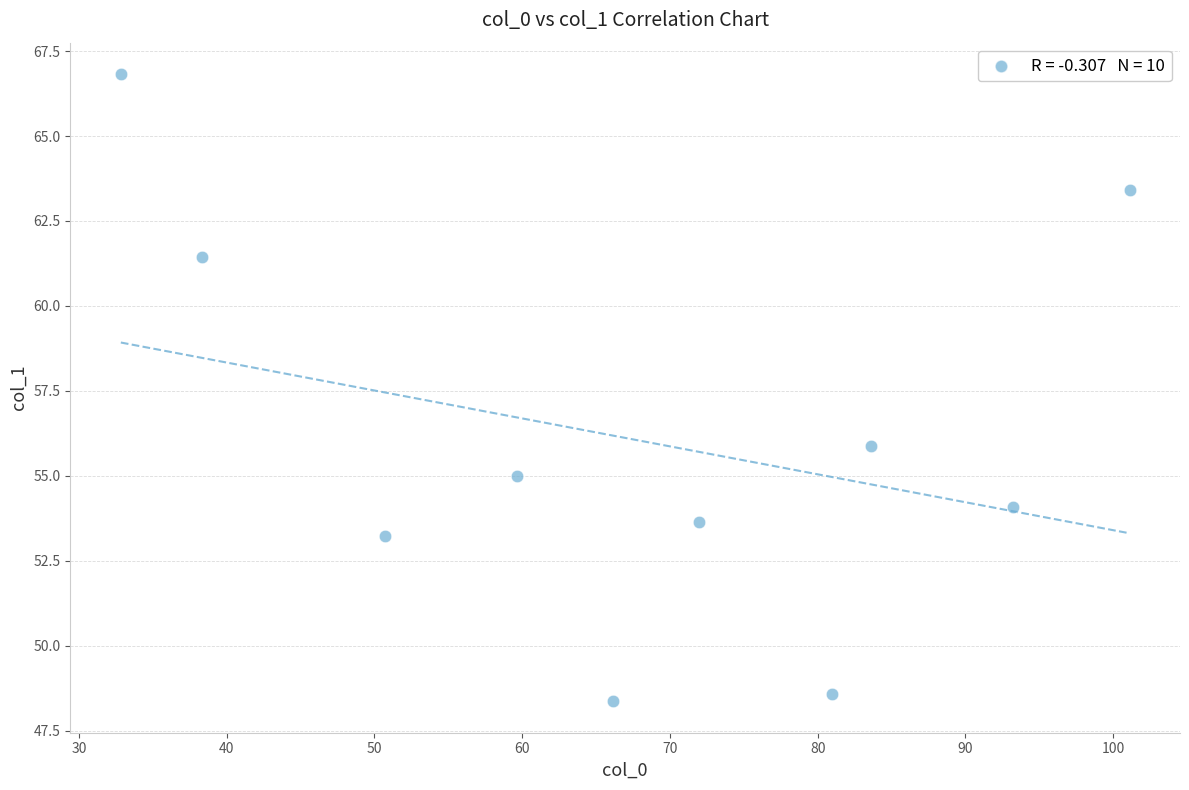

What Y value in the scatter plot is closest to 57?

55.9